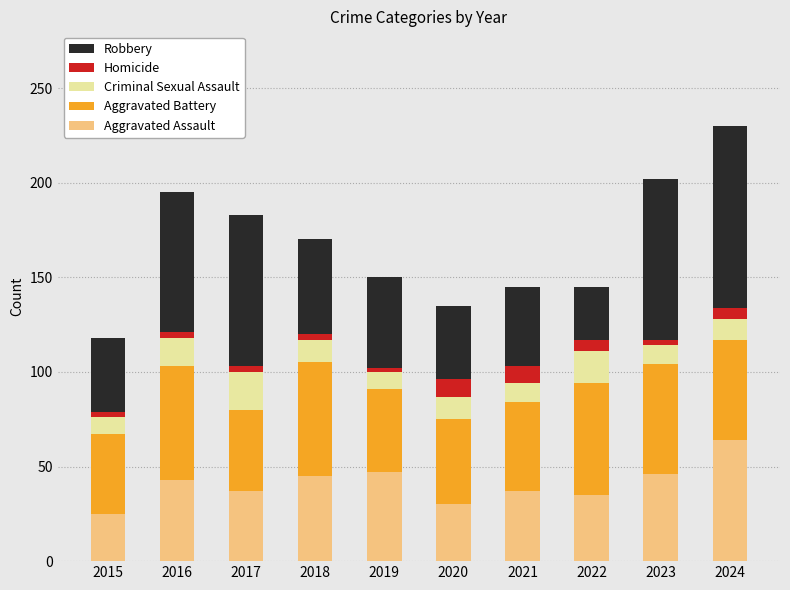

At which category is the sum across all series the highest?

2024